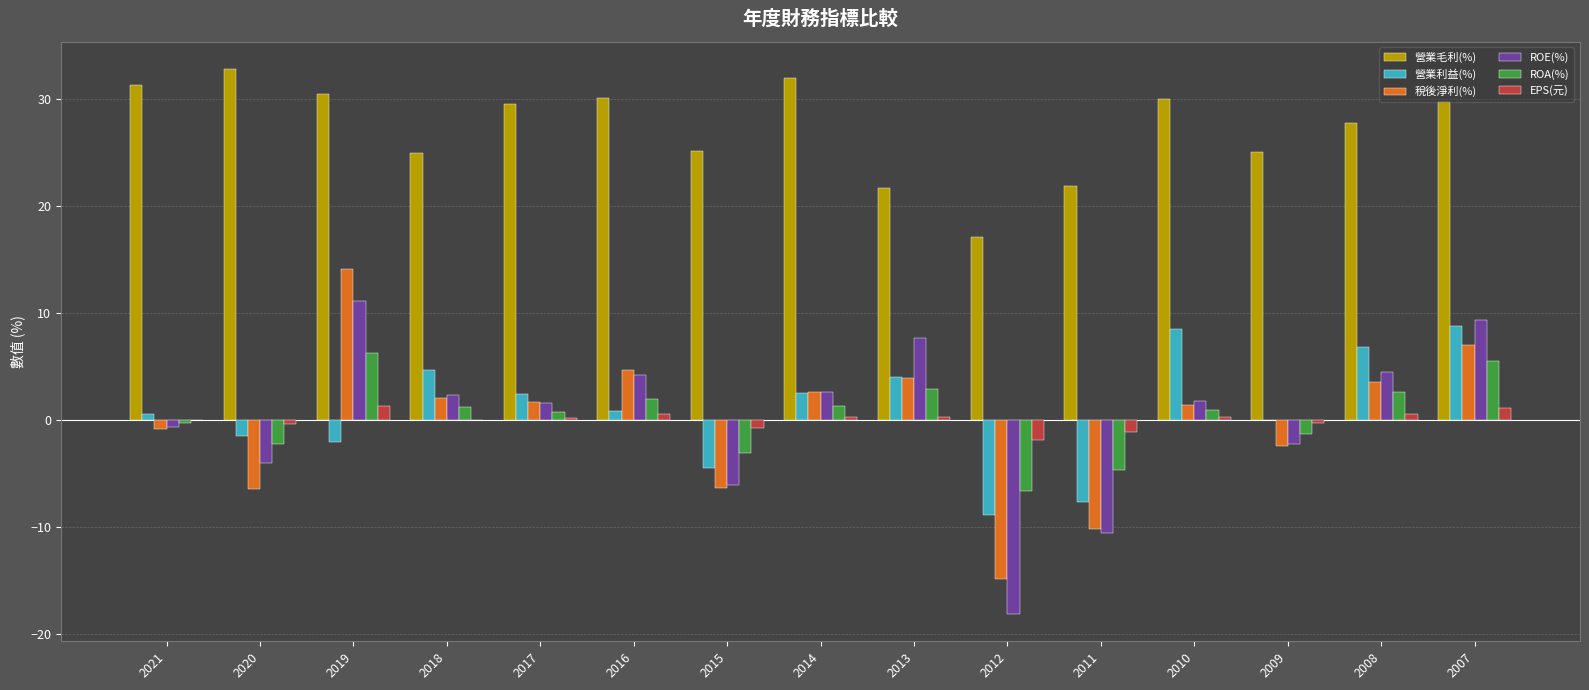

Is the value of 營業毛利(%) at 2008 greater than the value of EPS(元) at 2014?

Yes